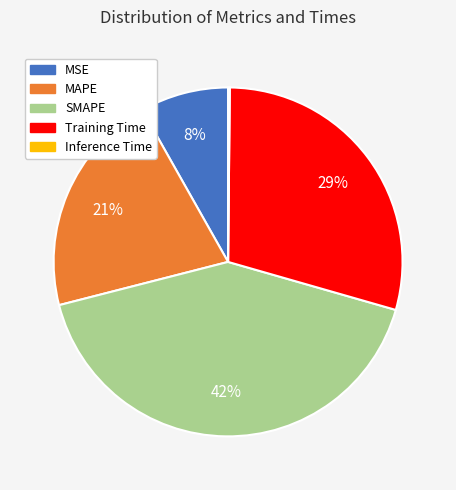

The SMAPE slice represents 34% of the pie. True or false?

False